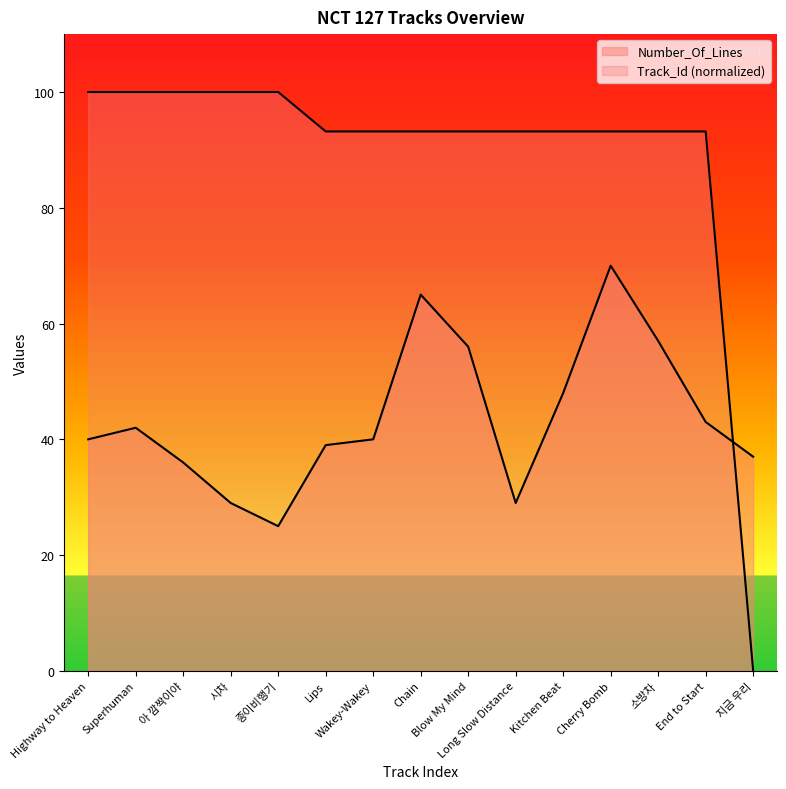

Which category has the highest value in the Track_Id series?

종이비행기